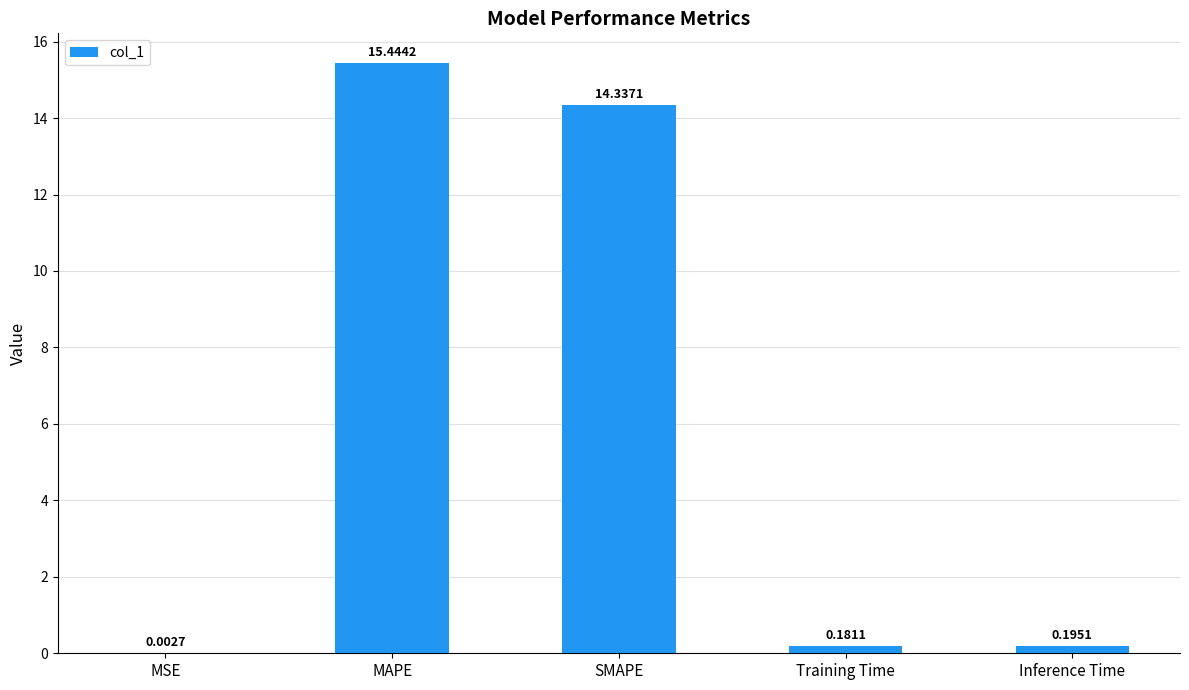

Are the bars horizontal?

No